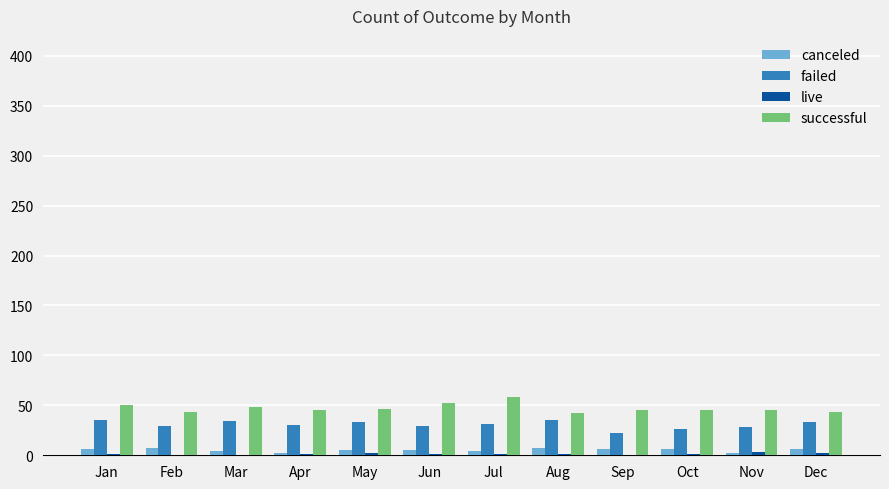

The failed series shows 42 at Oct. True or false?

False